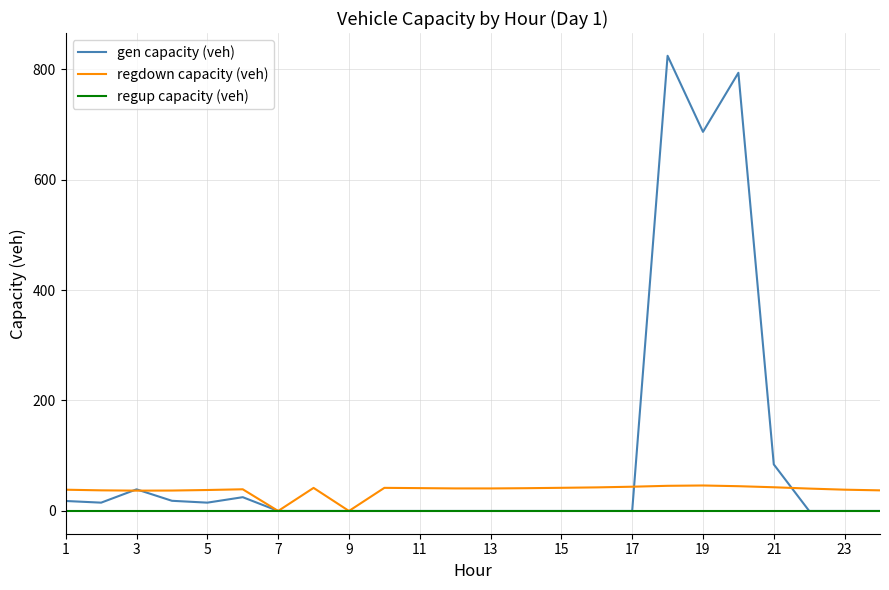

True or false: gen capacity (veh) and regdown capacity (veh) cross at least once.

True